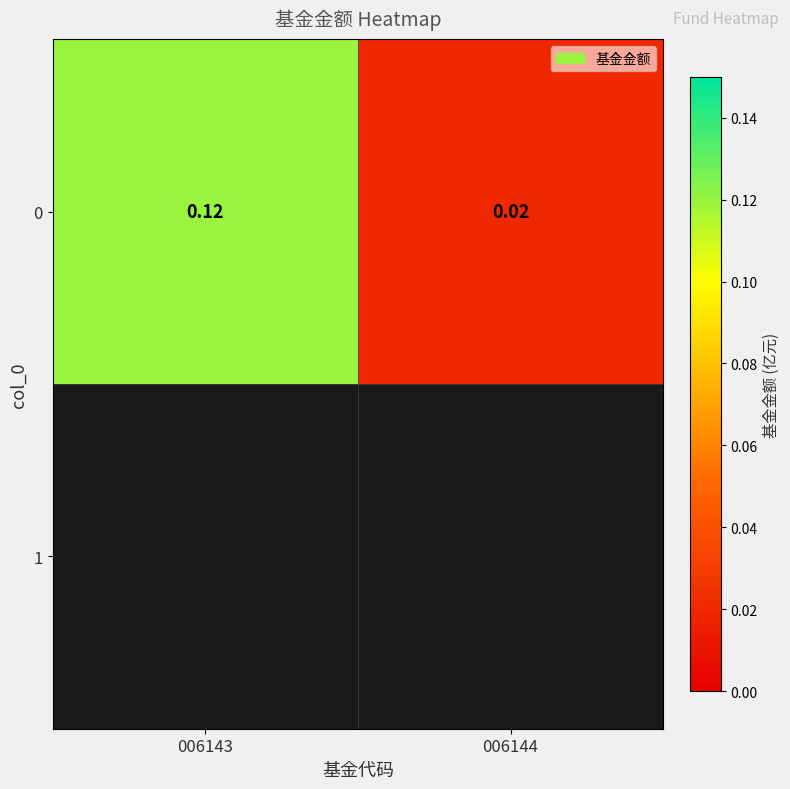

List the labels in order of value, largest first.

006143, 006144